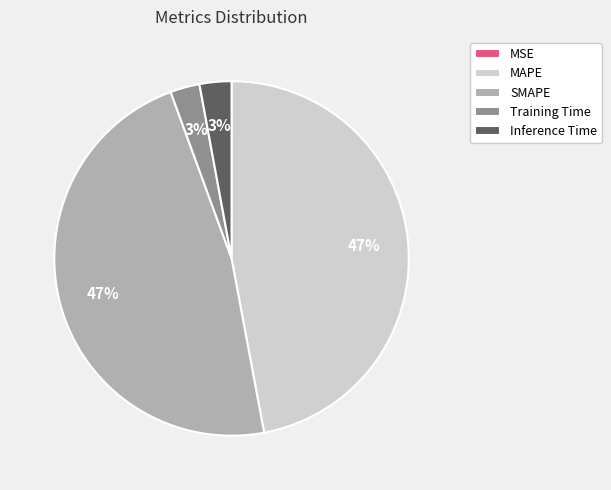

Between Training Time and SMAPE, which is larger?

SMAPE